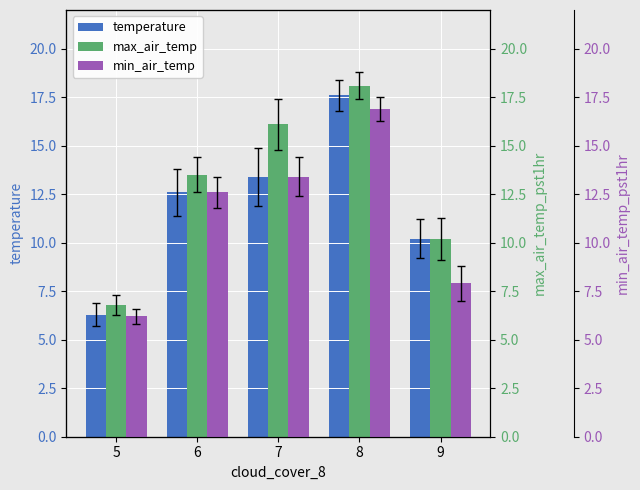

Rank the series by their maximum value, from highest to lowest.

max_air_temp, temperature, min_air_temp